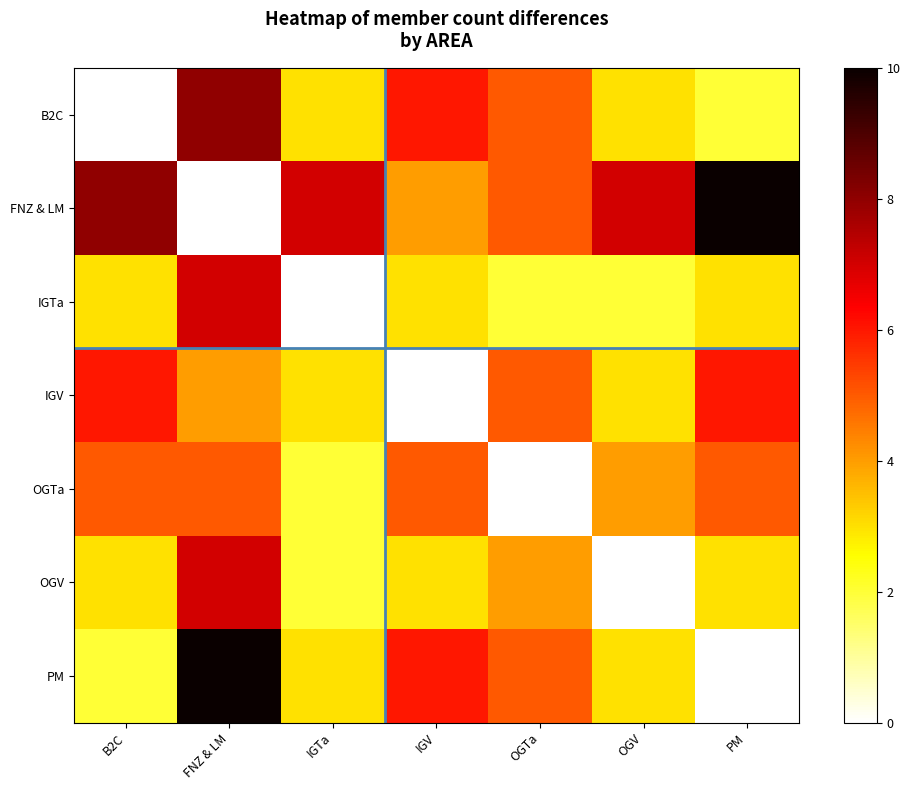

Reading left to right, list all the values displayed in this chart.

B2C: B2C=0	FNZ & LM=8	IGTa=3	IGV=6	OGTa=5	OGV=3	PM=2
FNZ & LM: B2C=8	FNZ & LM=0	IGTa=7	IGV=4	OGTa=5	OGV=7	PM=10
IGTa: B2C=3	FNZ & LM=7	IGTa=0	IGV=3	OGTa=2	OGV=2	PM=3
IGV: B2C=6	FNZ & LM=4	IGTa=3	IGV=0	OGTa=5	OGV=3	PM=6
OGTa: B2C=5	FNZ & LM=5	IGTa=2	IGV=5	OGTa=0	OGV=4	PM=5
OGV: B2C=3	FNZ & LM=7	IGTa=2	IGV=3	OGTa=4	OGV=0	PM=3
PM: B2C=2	FNZ & LM=10	IGTa=3	IGV=6	OGTa=5	OGV=3	PM=0